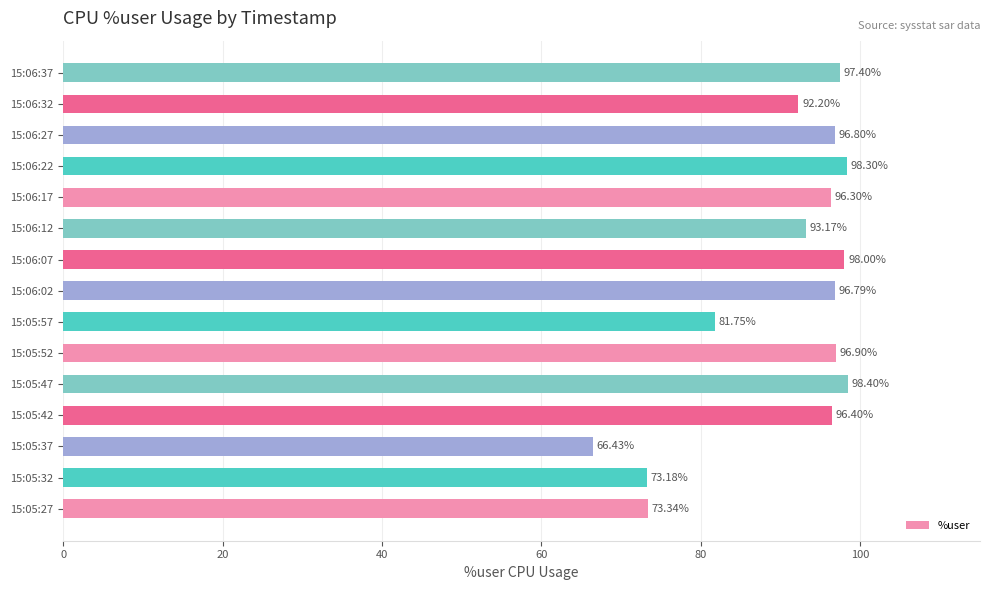

Rank the categories by value from highest to lowest.

15:05:47, 15:06:22, 15:06:07, 15:06:37, 15:05:52, 15:06:27, 15:06:02, 15:05:42, 15:06:17, 15:06:12, 15:06:32, 15:05:57, 15:05:27, 15:05:32, 15:05:37